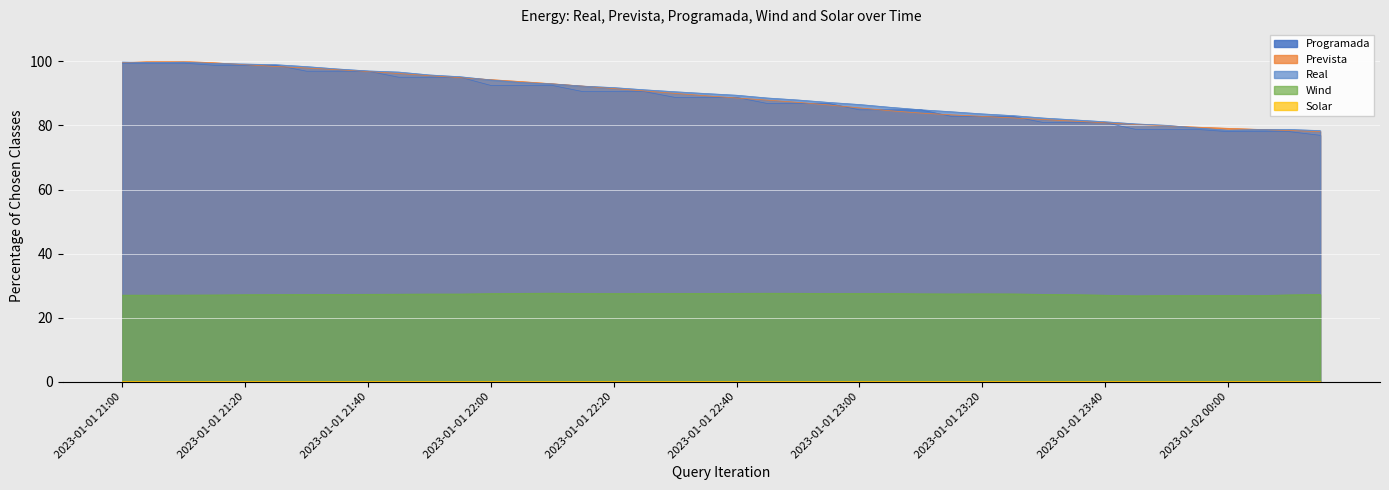

True or false: Programada and Real intersect in this chart.

False